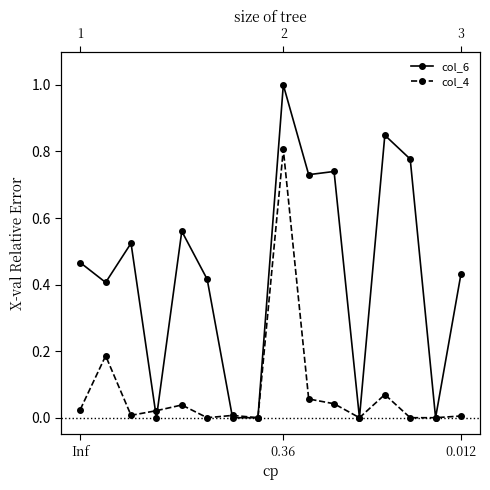

What is the highest value of the col_6 series?

1.0